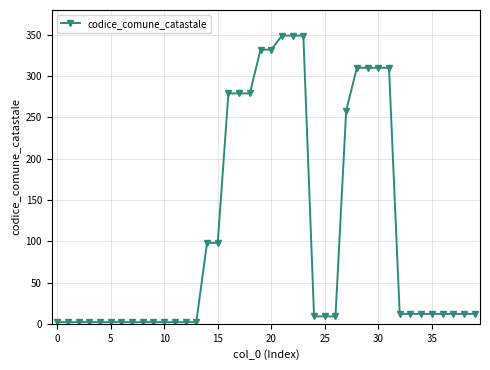

What is the value of the 31st point from the left?

310